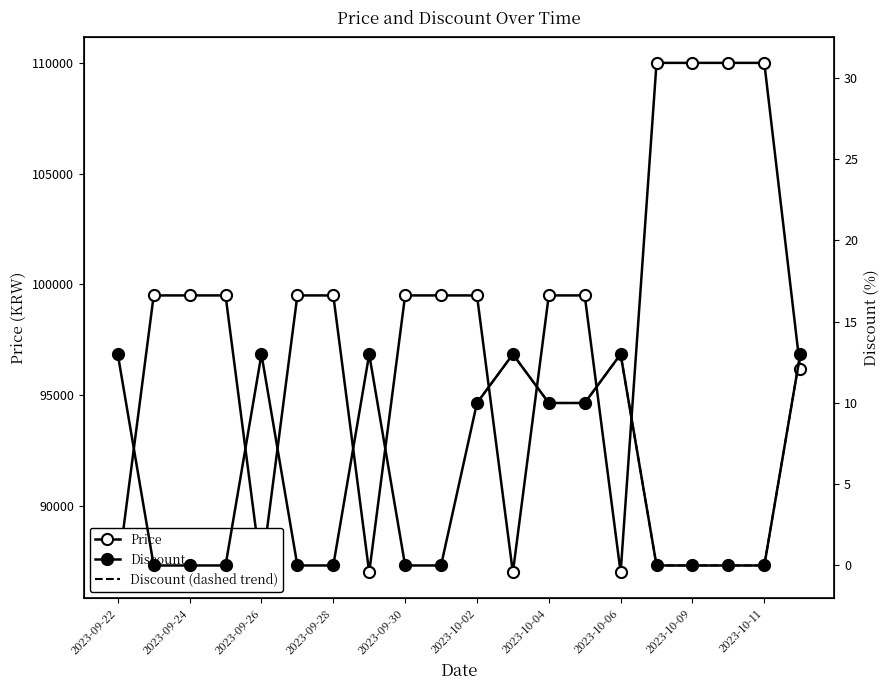

True or false: Price and Discount intersect in this chart.

False